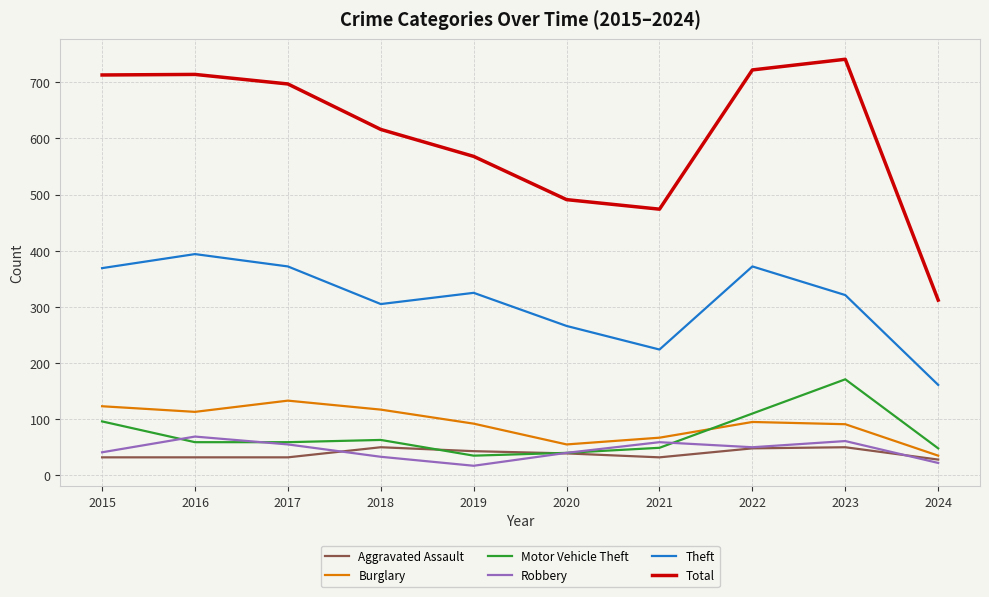

Which series has the largest total across all categories?

Total